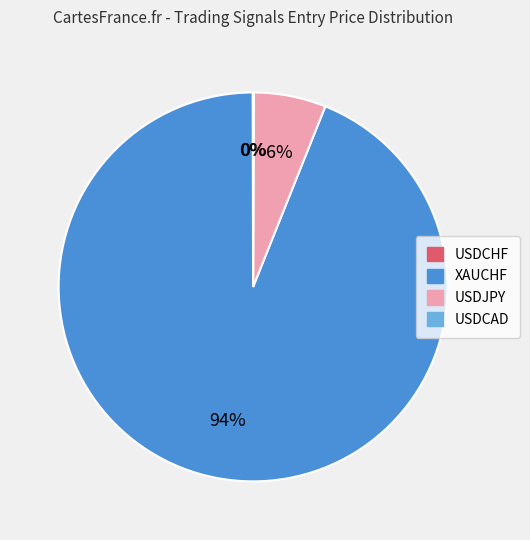

Is there a majority slice in this chart?

Yes